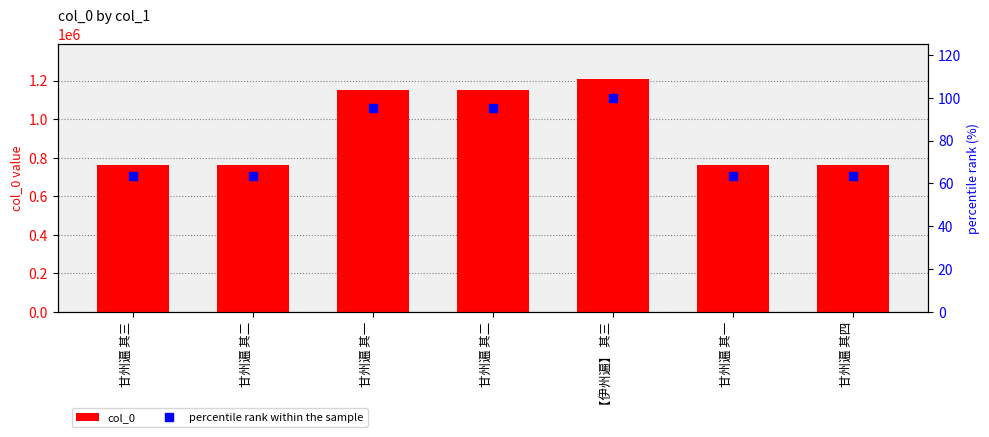

Reading right to left, what are all the values shown in this chart?

col_0: 甘州遍 其四=764489.0	甘州遍 其一=764486.0	【伊州遍】 其三=1207738.0	甘州遍 其二=1150392.0	甘州遍 其一=1150391.0	甘州遍 其二=764487.0	甘州遍 其三=764488.0
percentile rank within the sample: 甘州遍 其四=63.3	甘州遍 其一=63.3	【伊州遍】 其三=100.0	甘州遍 其二=95.3	甘州遍 其一=95.3	甘州遍 其二=63.3	甘州遍 其三=63.3